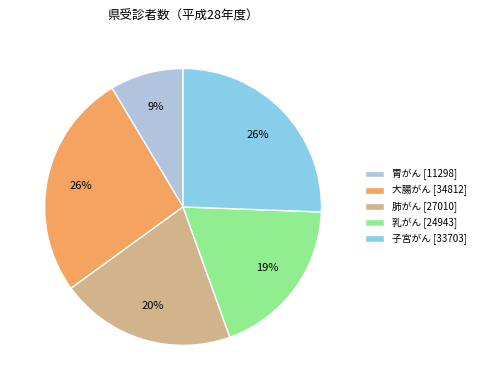

How many slices are in this pie chart?

5